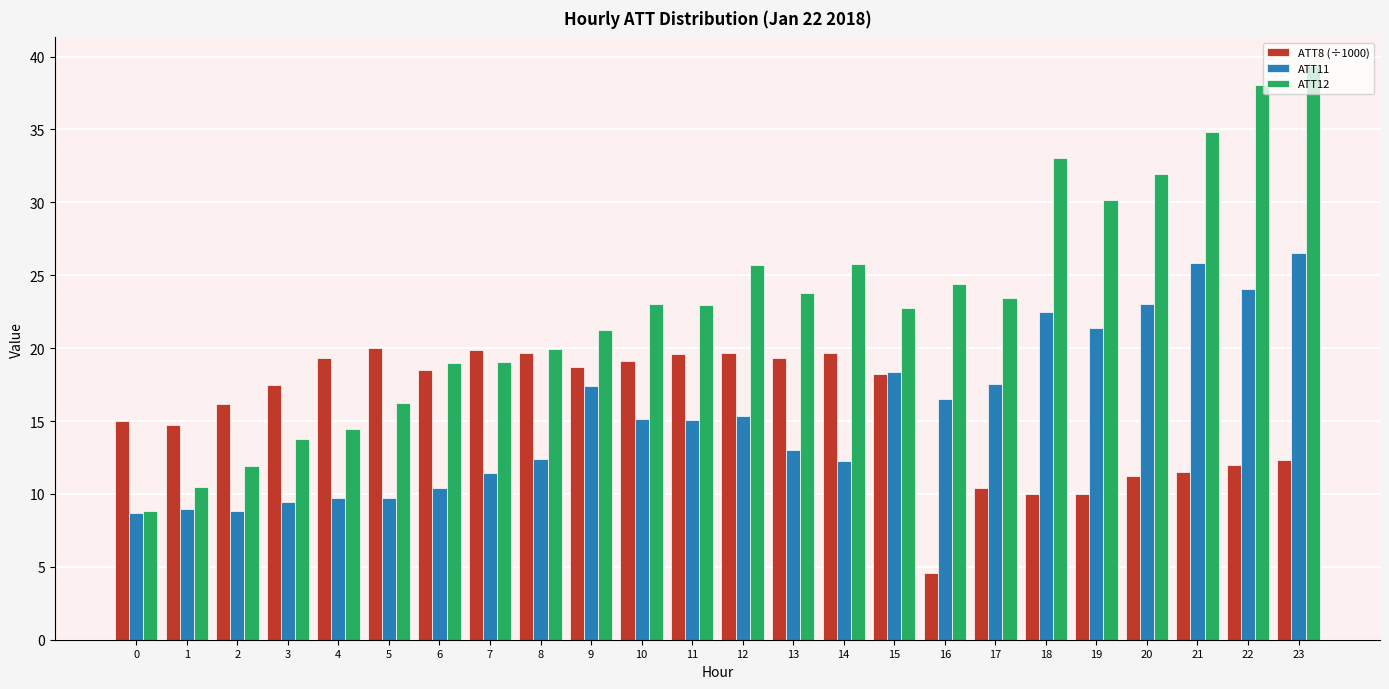

What is the difference between the highest and lowest values at 18?

23.0